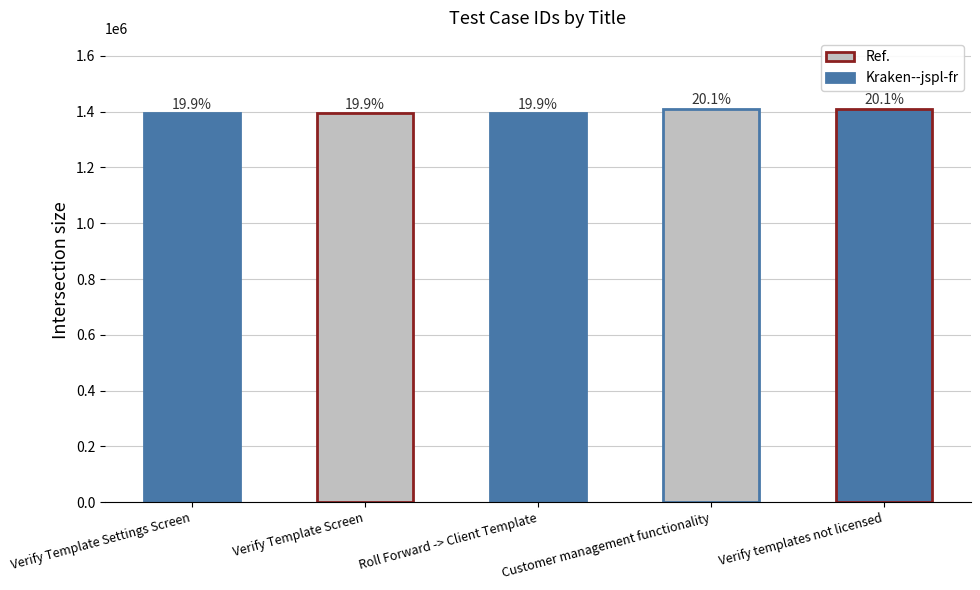

Are the bars grouped side by side (vs. stacked)?

No